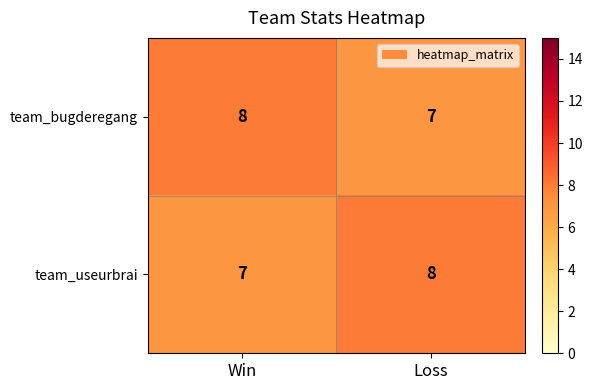

What is the total value across all series at Loss?

15